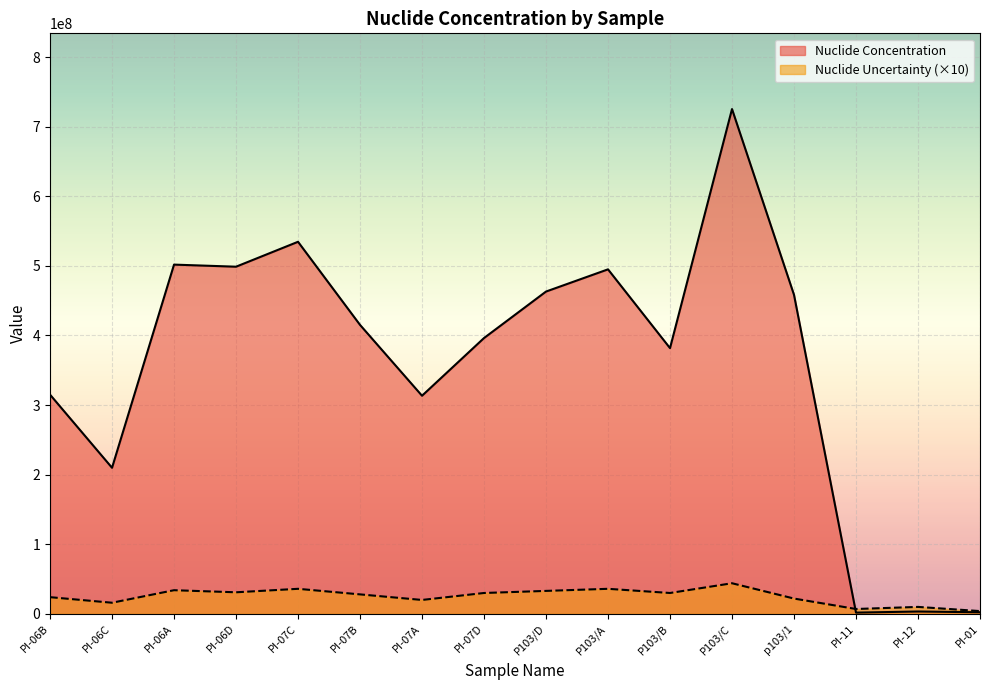

What is the difference between the highest and lowest values at PI-07B?

387200000